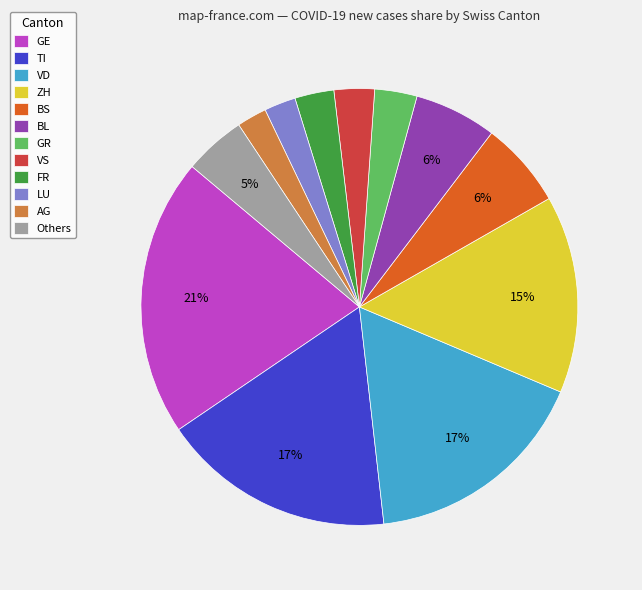

True or false: VS accounts for 3% of the total.

True